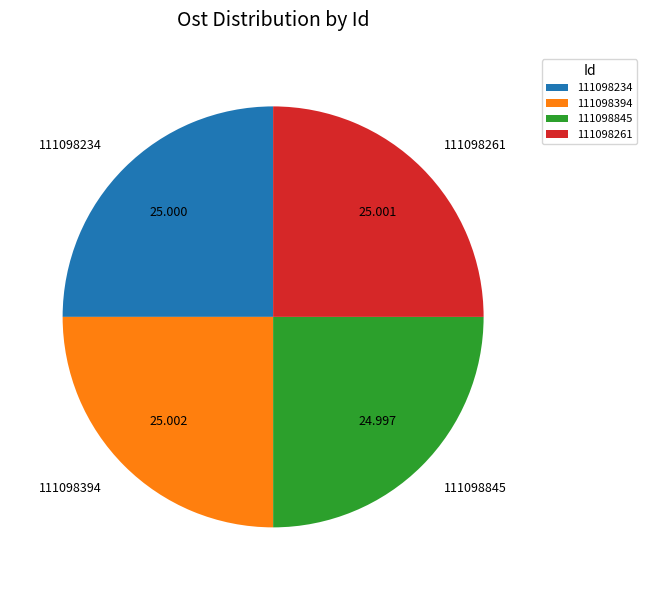

Is 111098234 the majority of the pie?

No